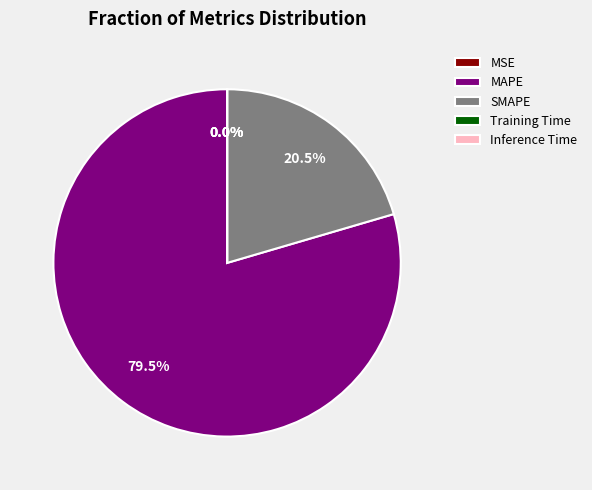

What is the largest slice in the pie chart?

MAPE